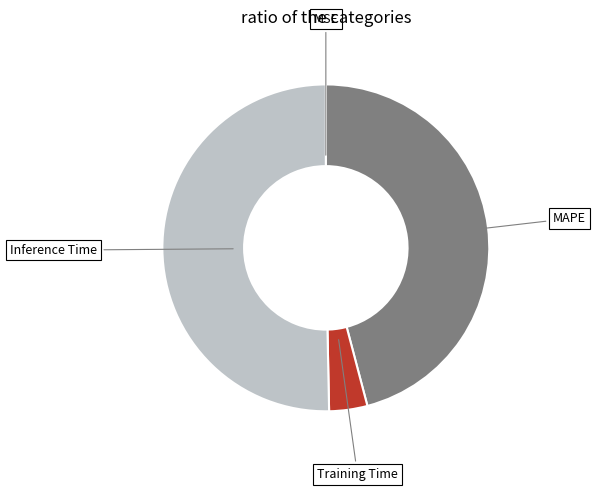

Is there any slice that represents more than half of the pie?

Yes